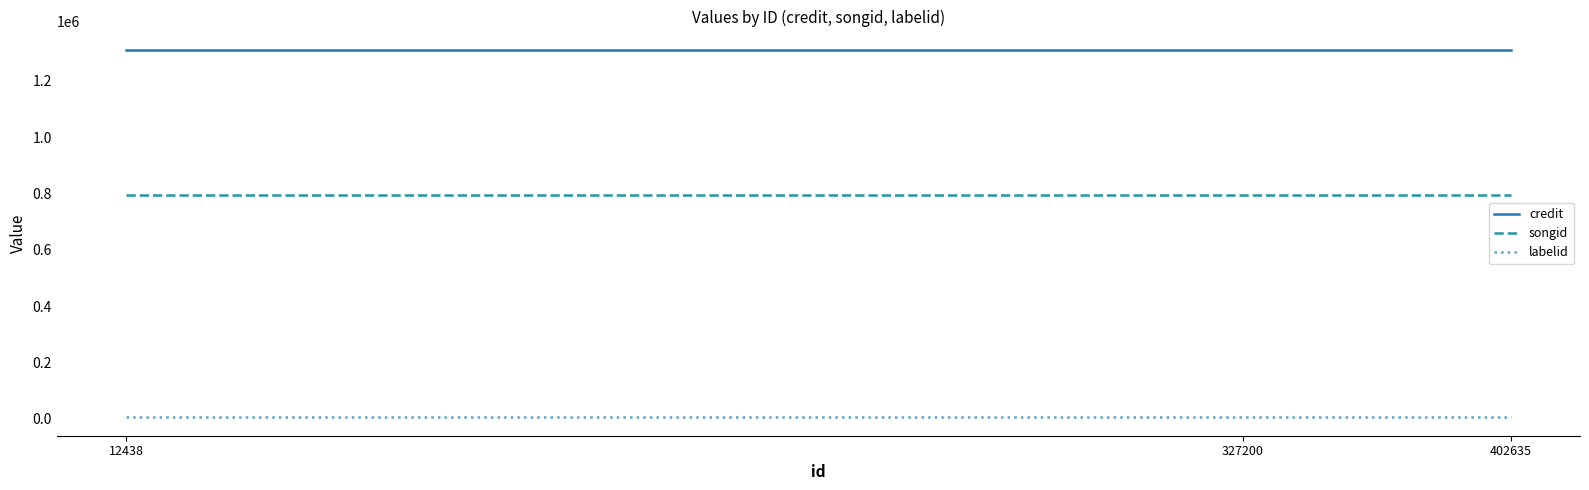

The credit series shows 1310137 at 12438. True or false?

True